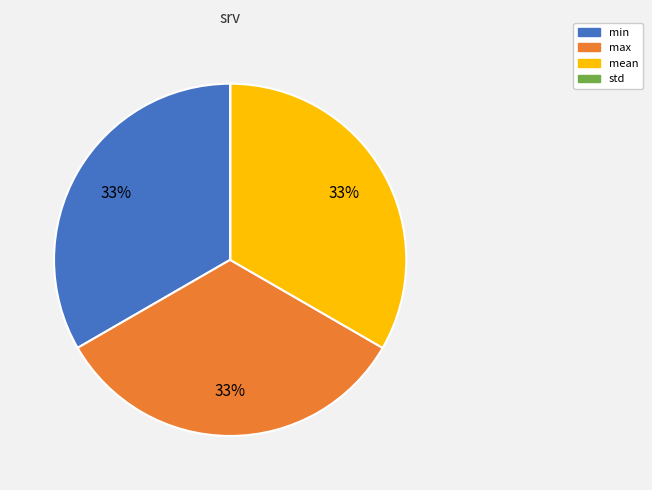

To the nearest percent, what is the average slice percentage?

25%